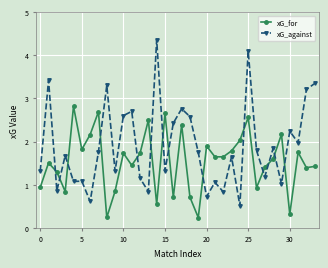

What is the average value of the xG_against series?

1.9